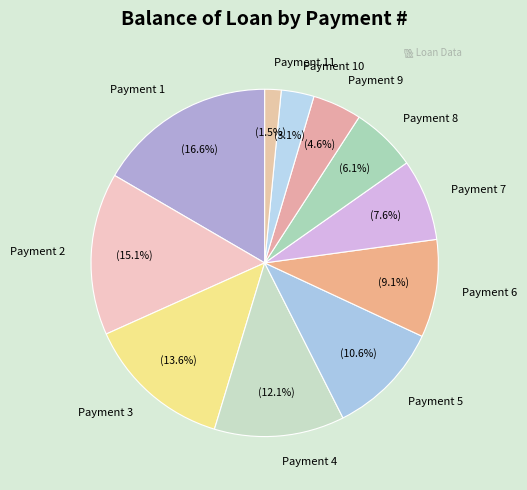

Which category has the biggest portion of the pie?

Payment 1